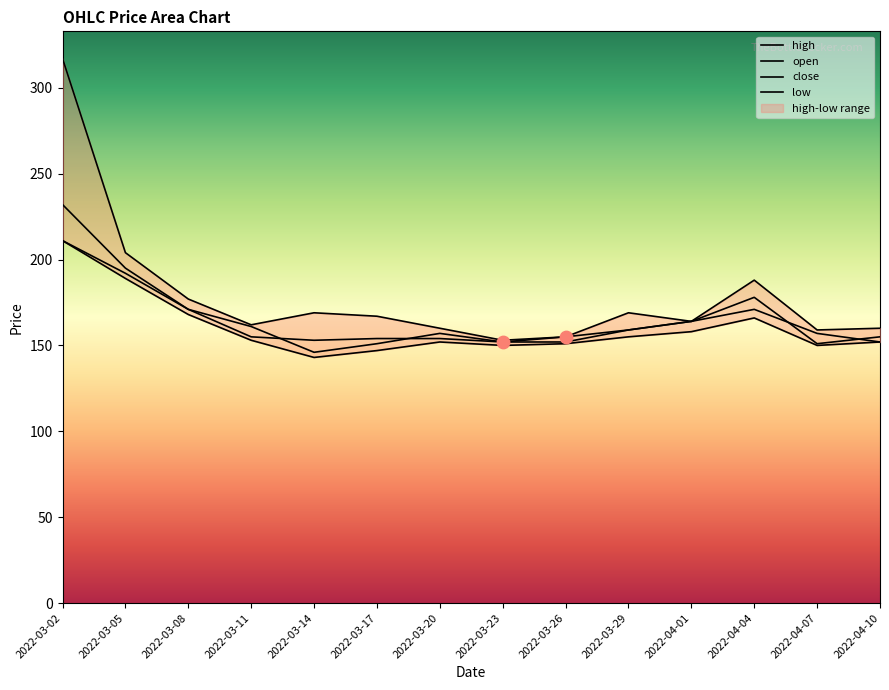

Is the value of high at 2022-03-20 greater than the value of low at 2022-04-10?

Yes